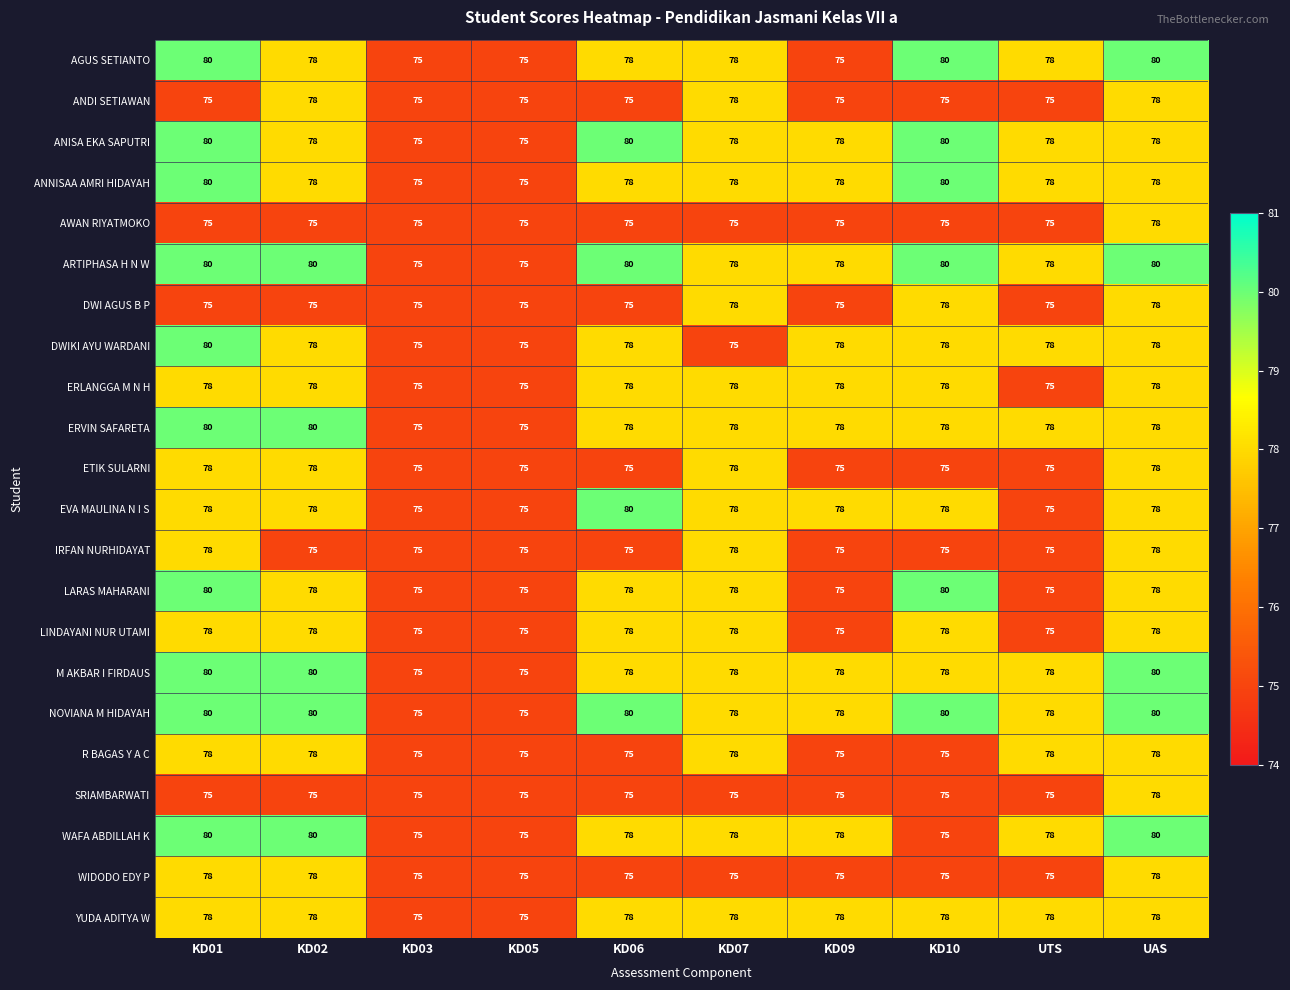

What is the highest value of the WIDODO EDY P series?

78